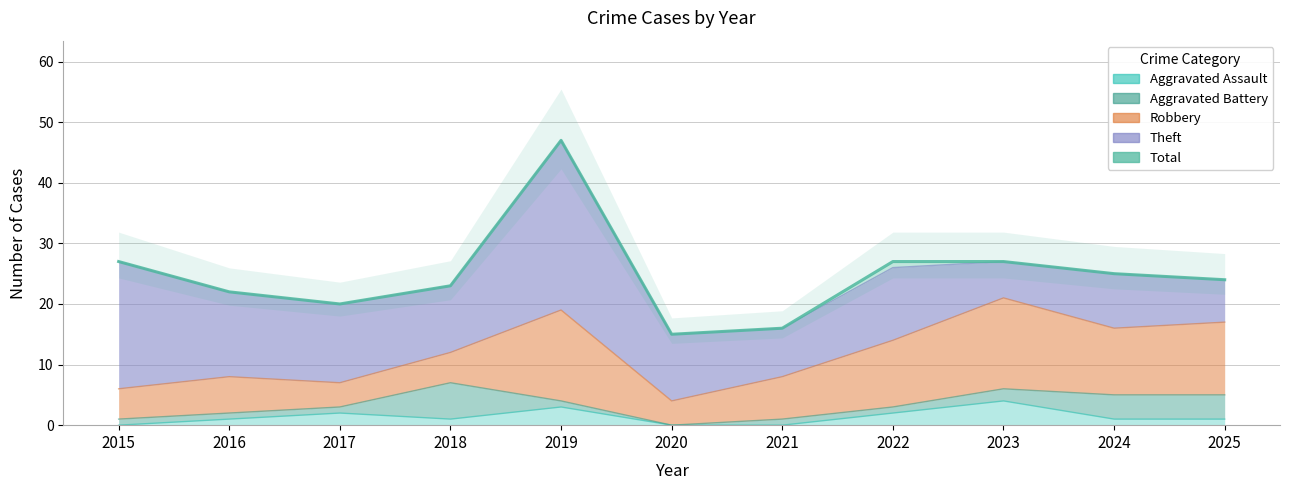

Where is the first local minimum for Aggravated Assault?

2018